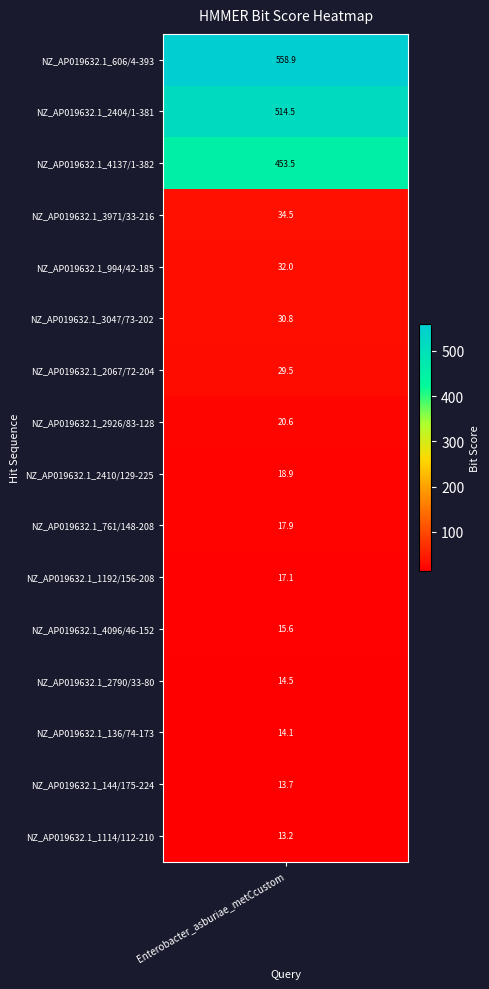

Which category has the highest value across all series?

NZ_AP019632.1_606